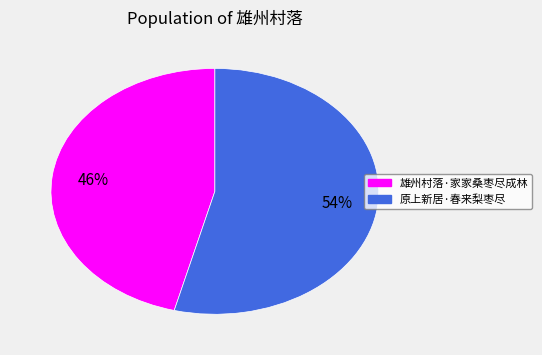

Rank the categories by value from lowest to highest.

雄州村落·家家桑枣尽成林, 原上新居·春来梨枣尽